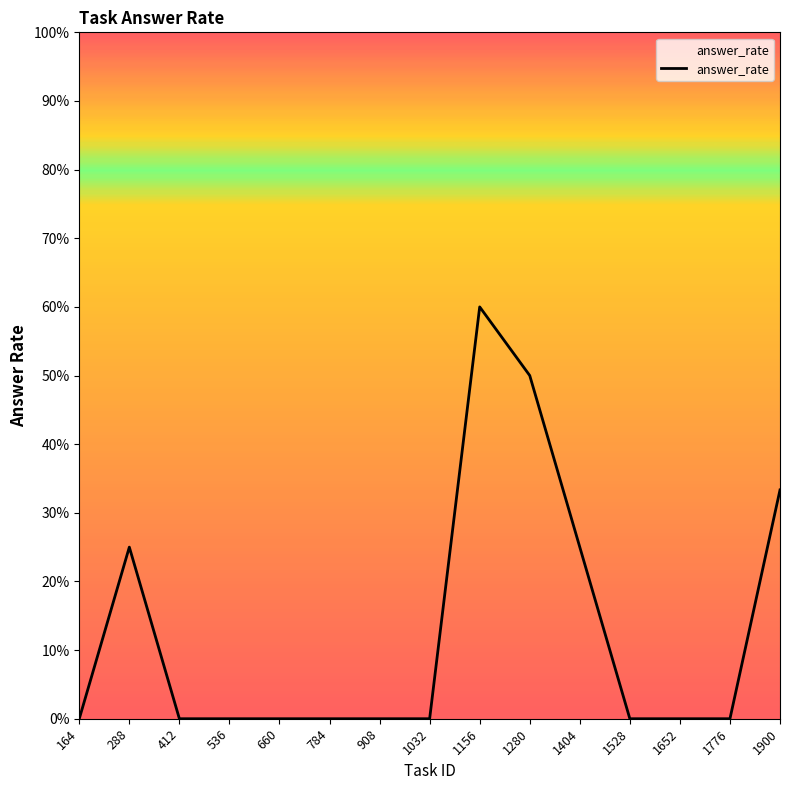

True or false: the data shows 0.3 at 1900.

True